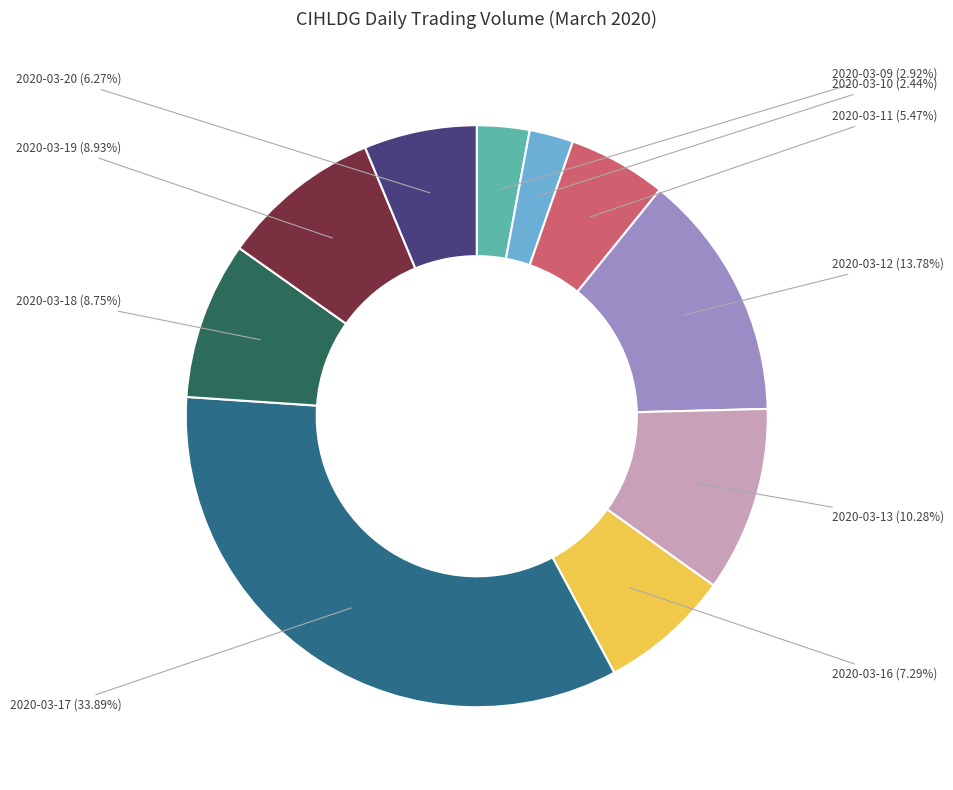

How many segments does this pie chart have?

10